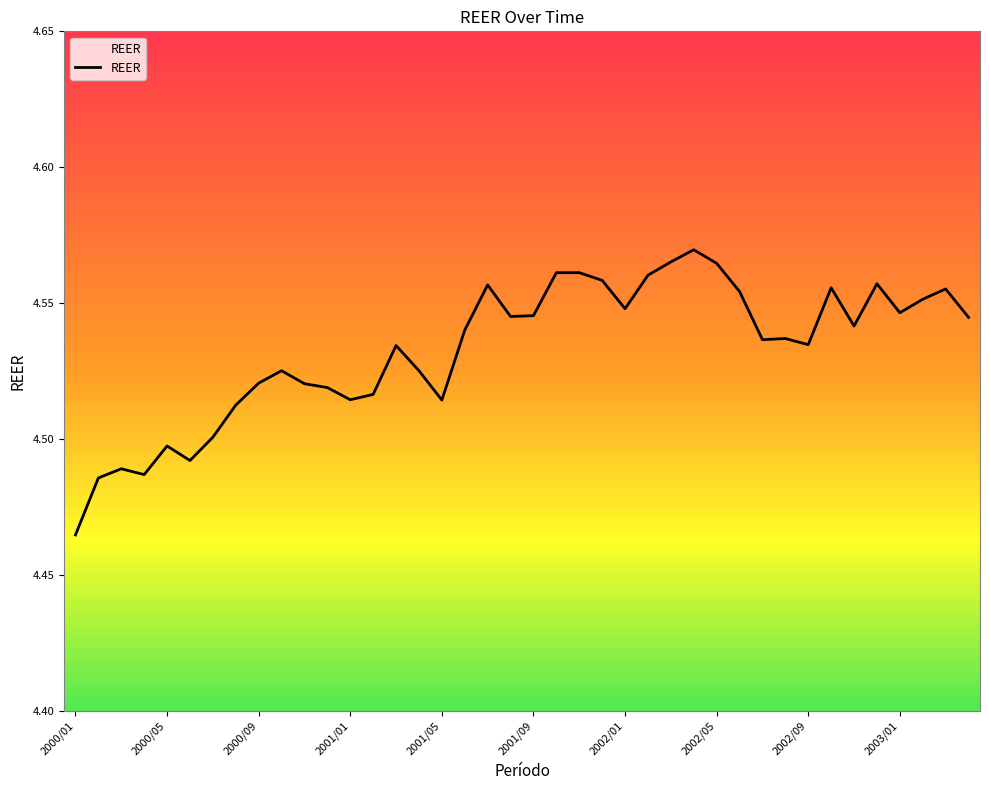

How many values are between 4 and 5?

40